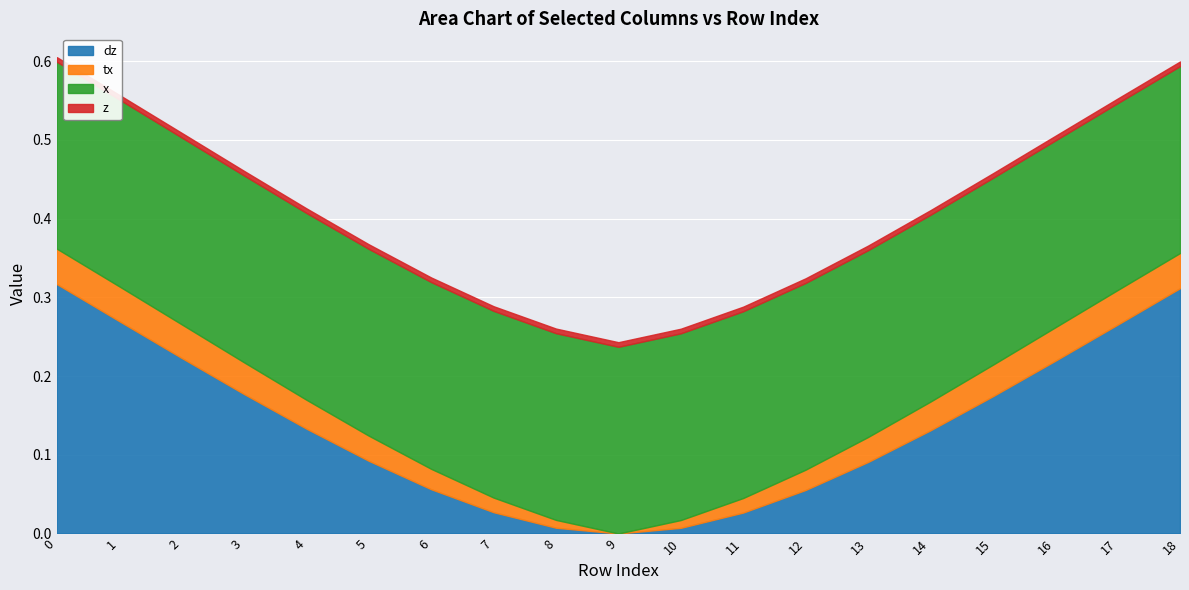

What are all the series names shown in the legend?

dz, tx, x, z